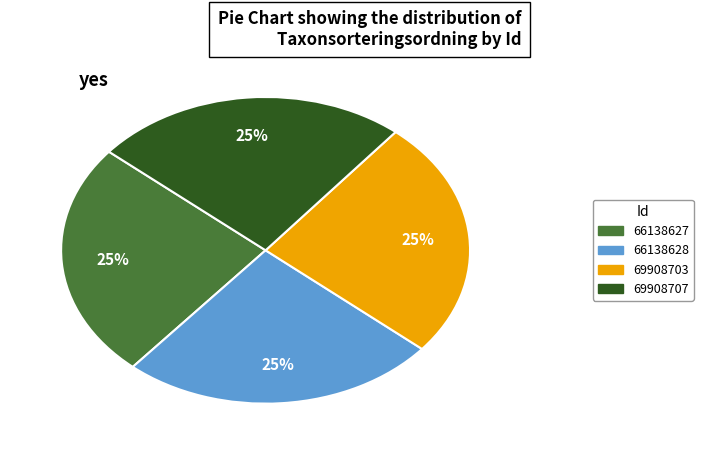

Count the number of slices in the pie.

4